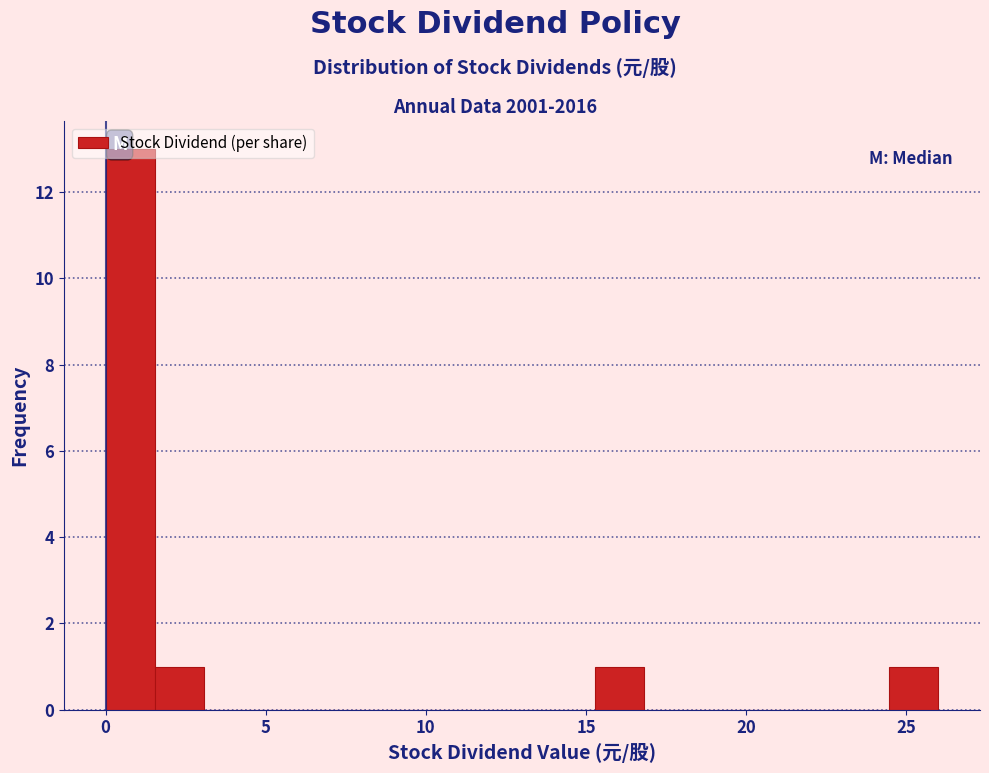

Around what value on the x-axis is the tallest bar? Give the approximate position of its centre, as read against the axis.

1.0